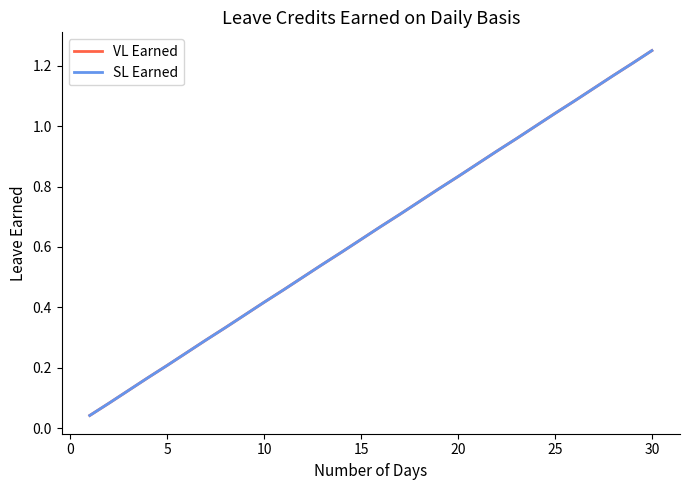

Which series has the largest total across all categories?

VL Earned